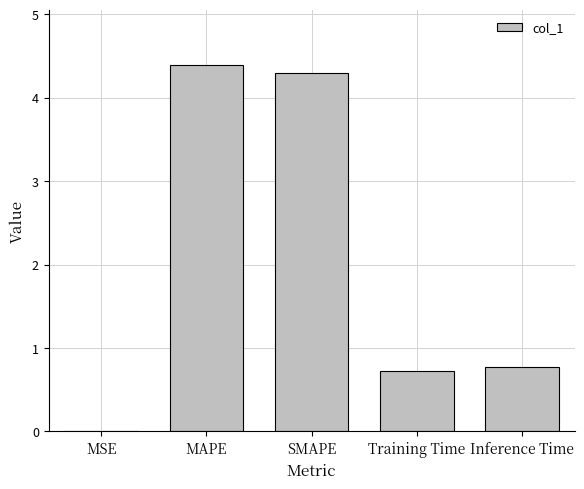

What is the approximate value at SMAPE?

4.3